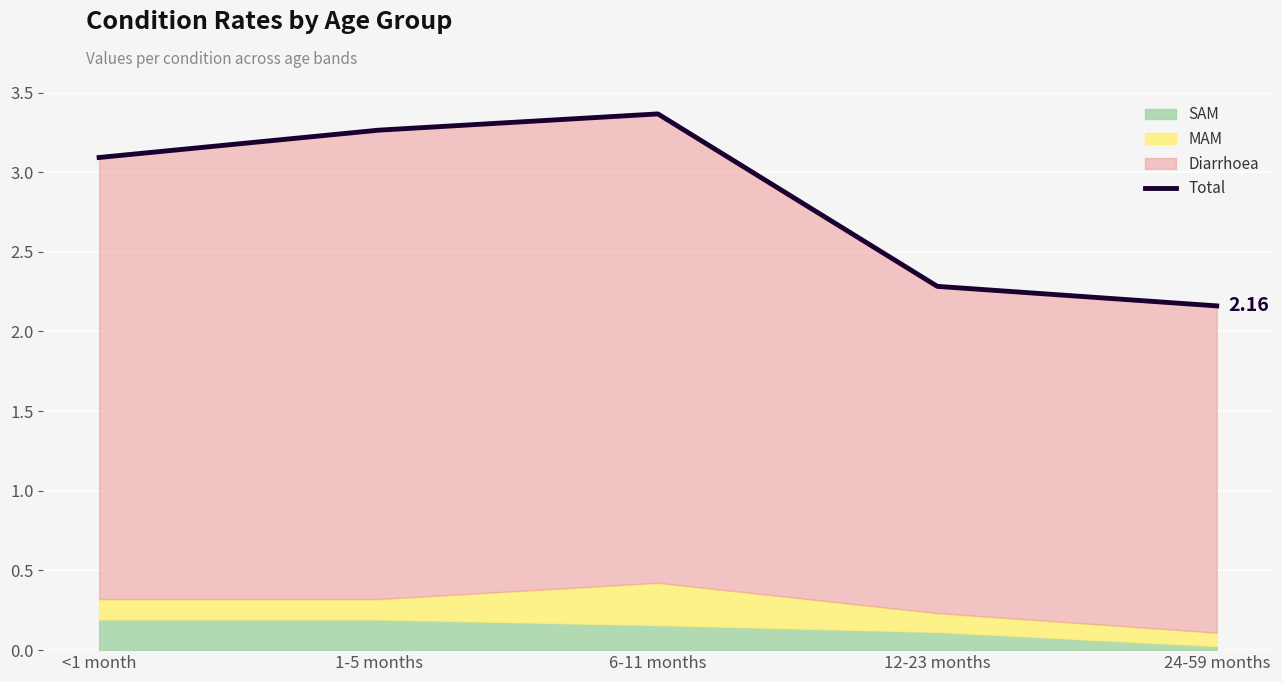

Count the number of values greater than 3.

3